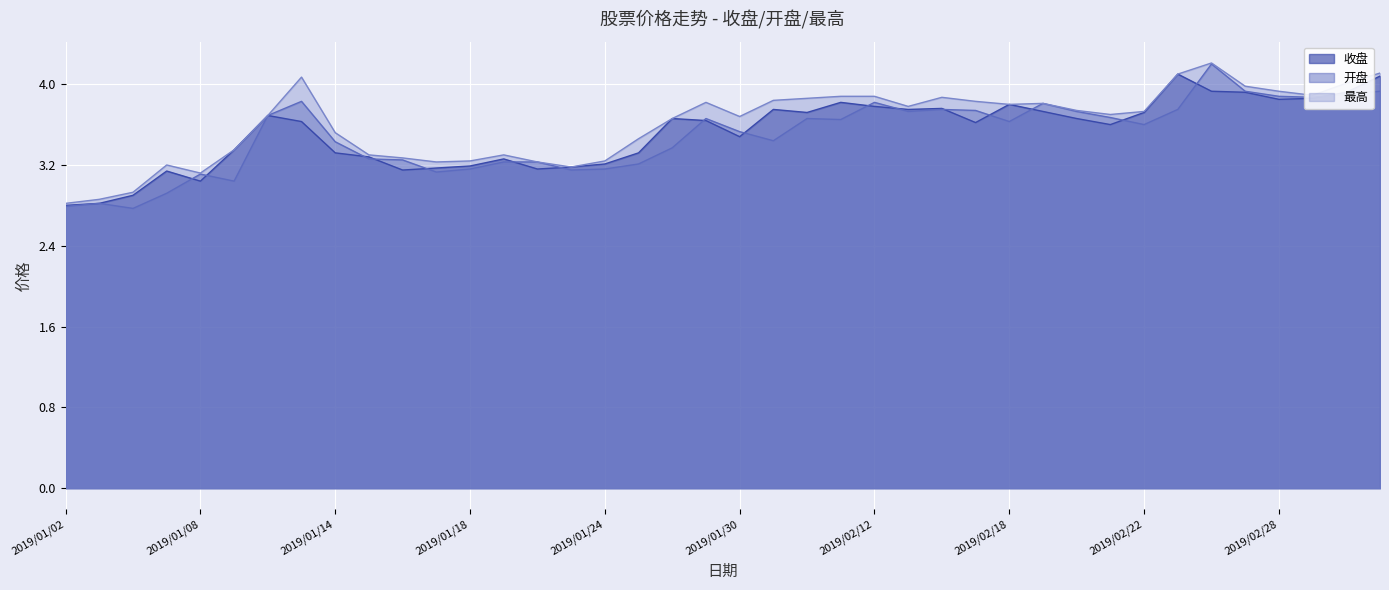

True or false: 开盘 and 最高 cross at least once.

False